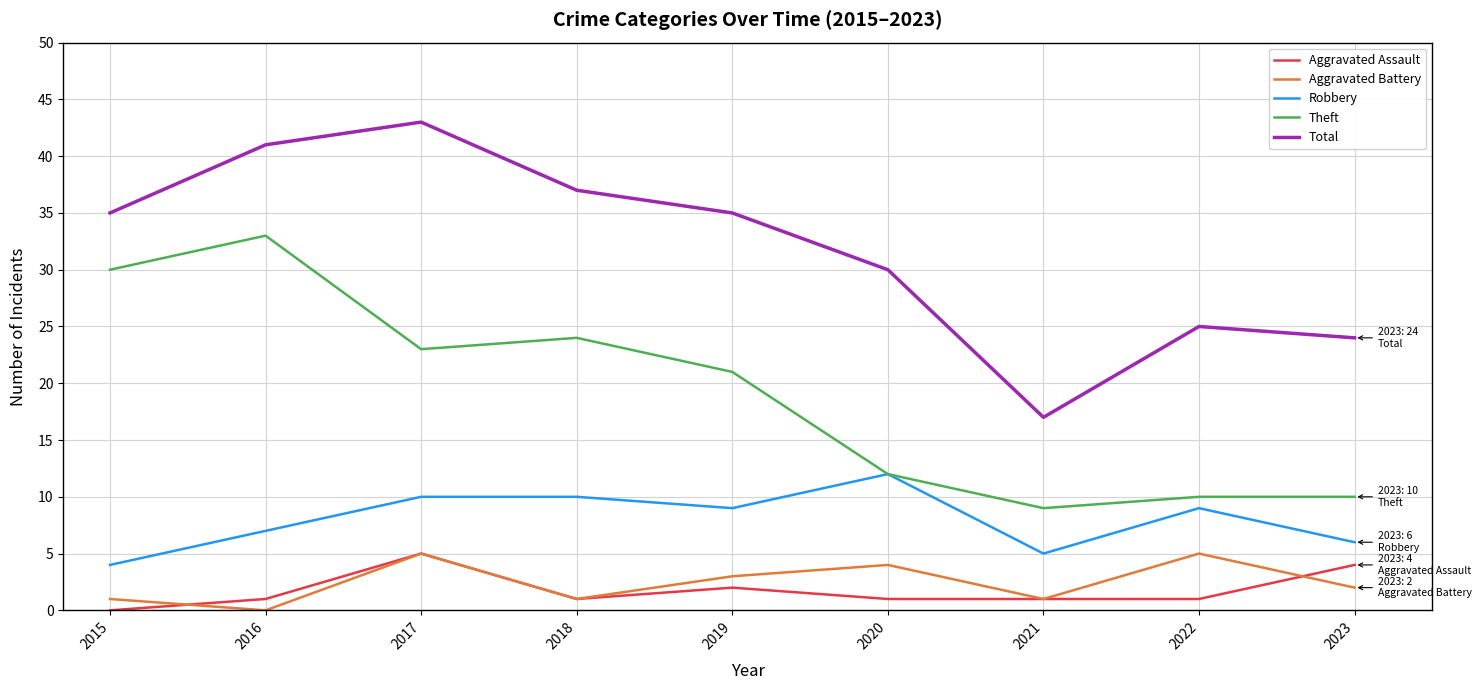

True or false: Theft and Aggravated Assault intersect in this chart.

False